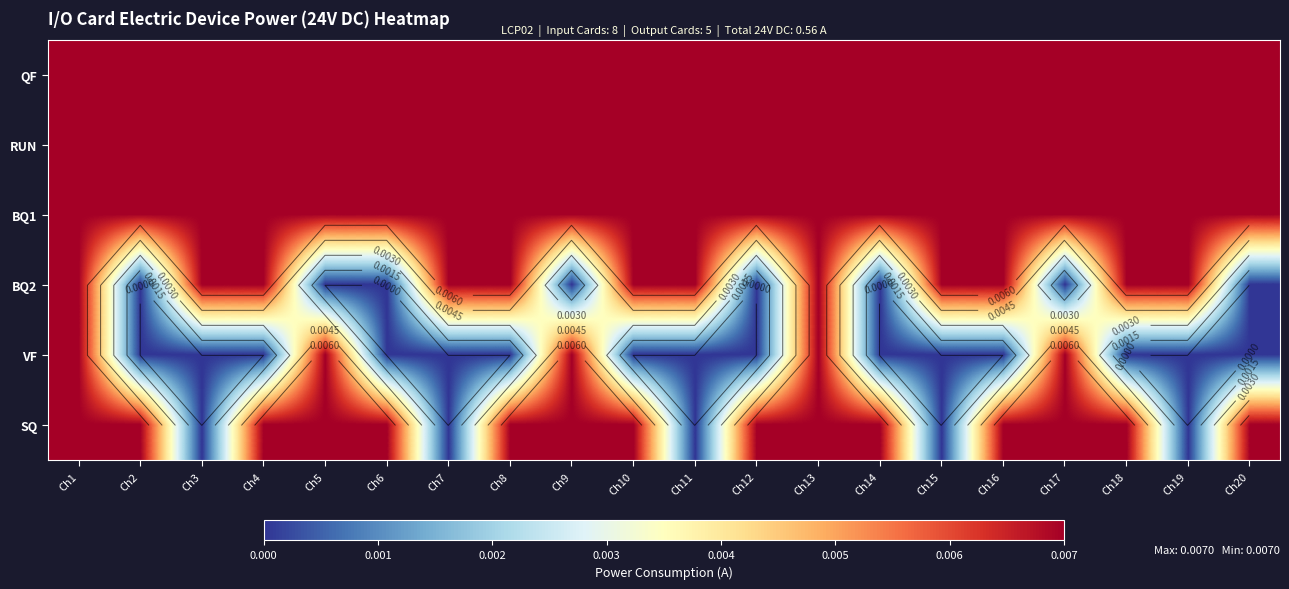

At which category does the chart reach its peak across all series?

Ch1